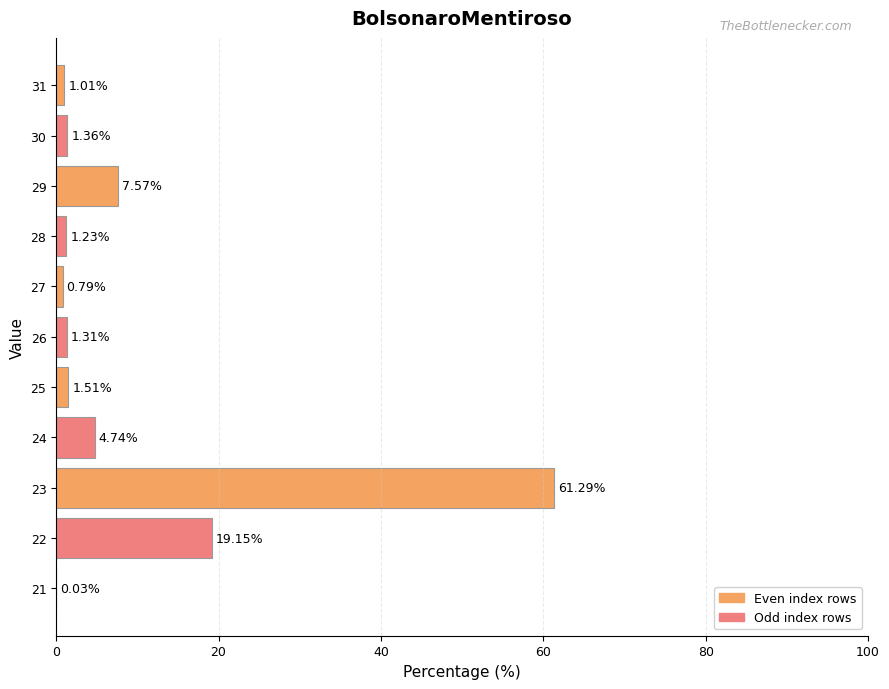

What is the sum of all values?

100.0